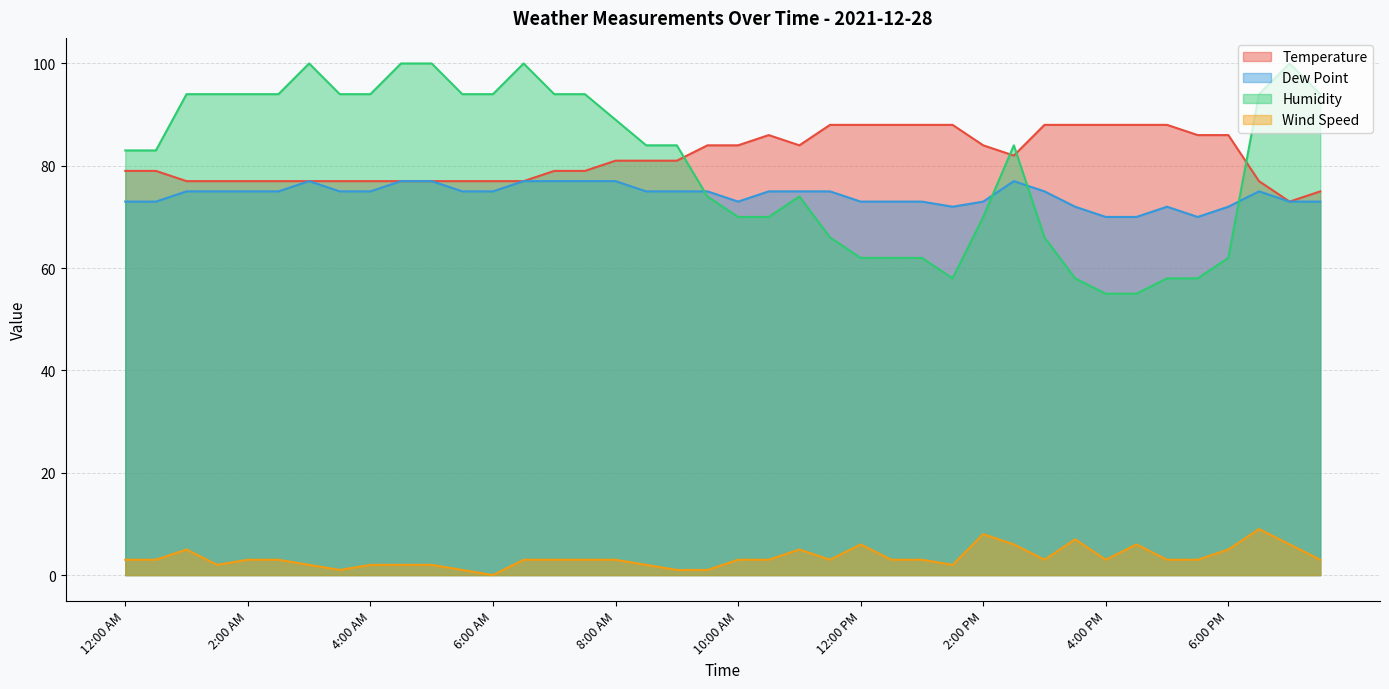

What is the maximum value shown in the chart?

100